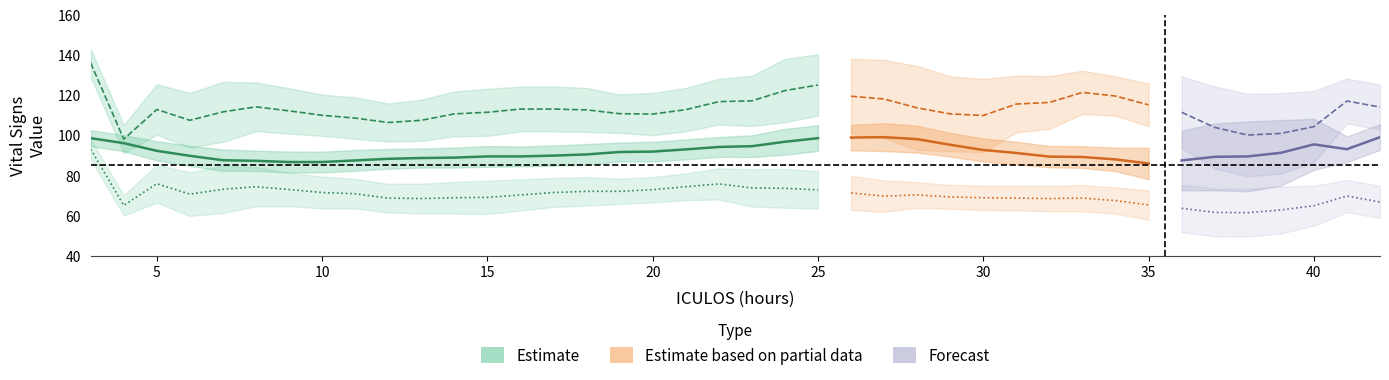

What is the sum of all HR values?

3662.0